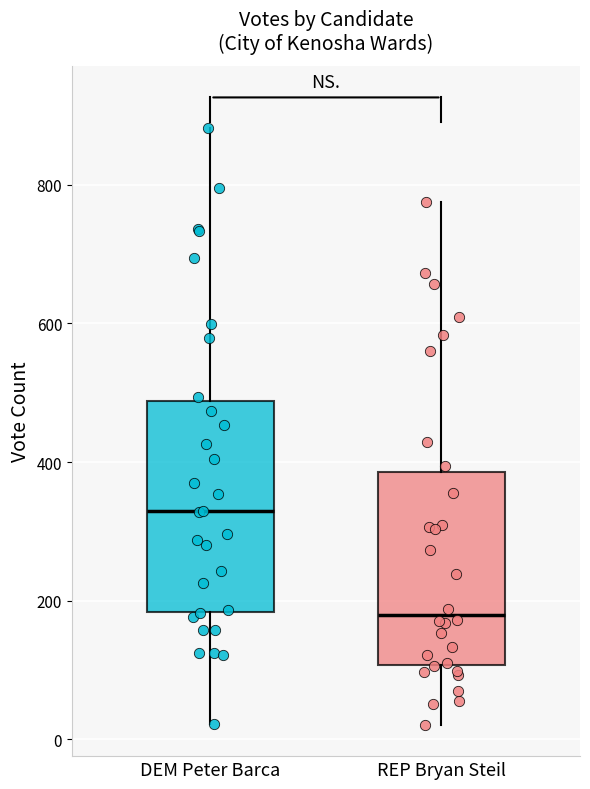

Reading left to right, transcribe this box plot: for each box, give where its median line is, the range the box spans, and where its two whiskers end, as read against the y-axis. The values are not printed on the chart, so give them approximately, as read against the axis.

DEM Peter Barca: median 320, box 180 to 480, whiskers 20 to 880
REP Bryan Steil: median 180, box 100 to 380, whiskers 20 to 780